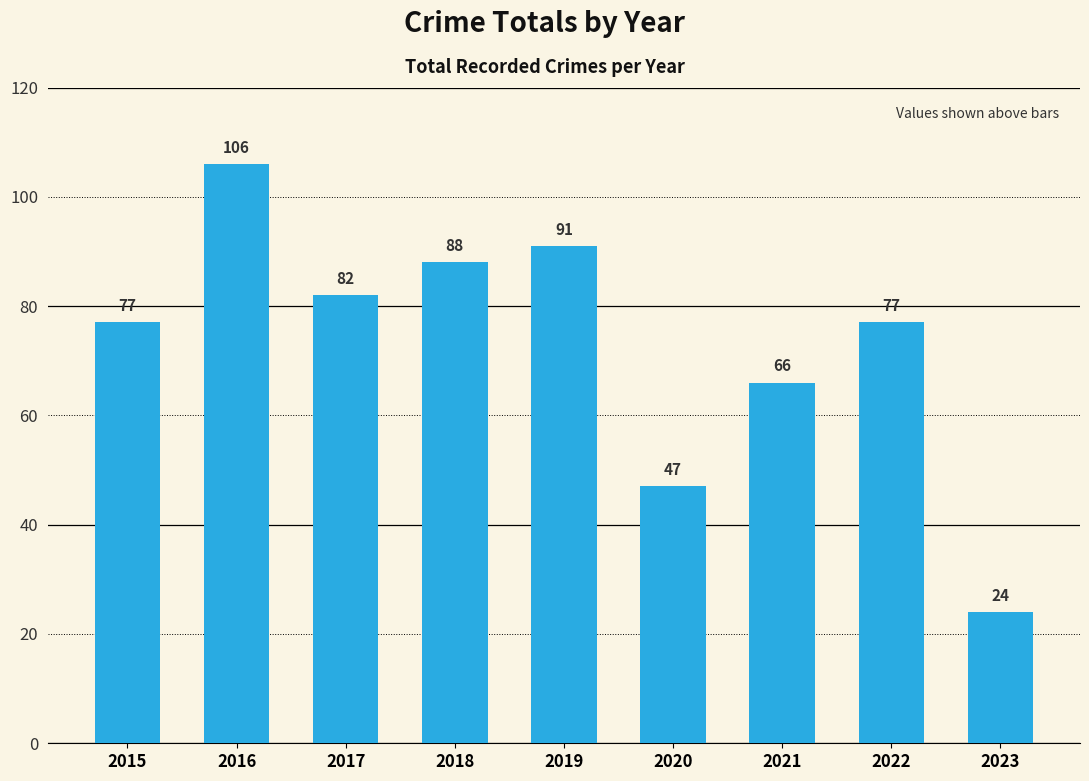

Which category has the highest value across all series?

2016